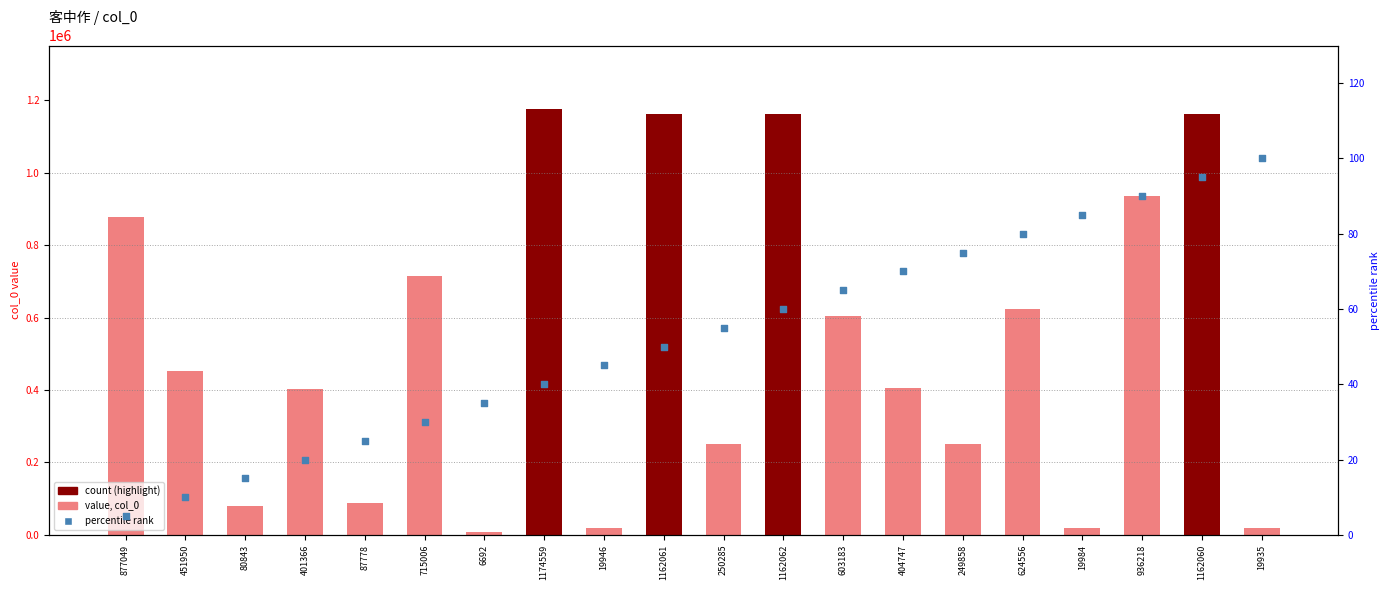

What is the total value across all series at 1162062?

1162122